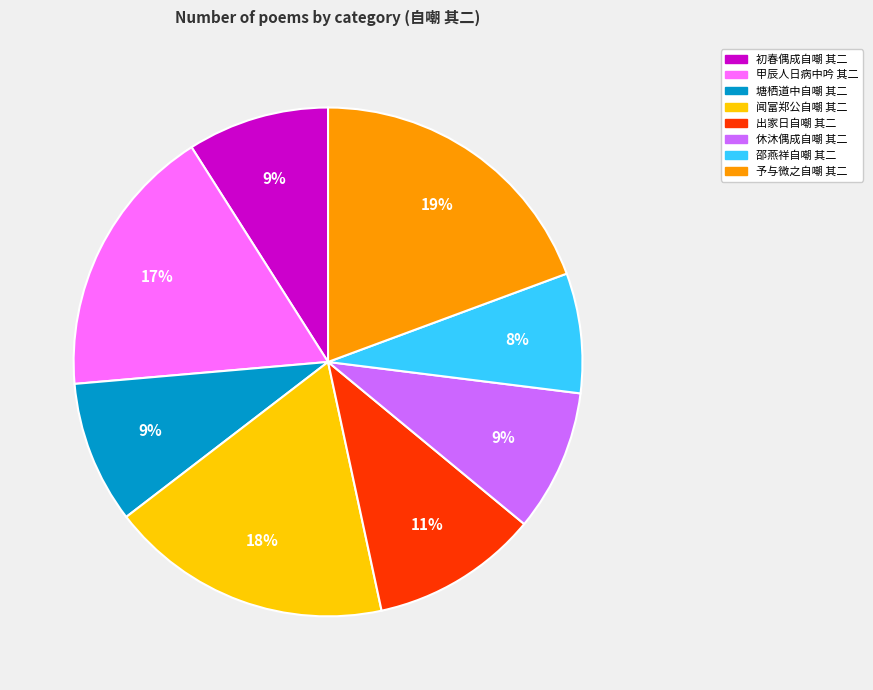

What is the ratio of the value at 甲辰人日病中吟 其二 to the value at 塘栖道中自嘲 其二?

1.9